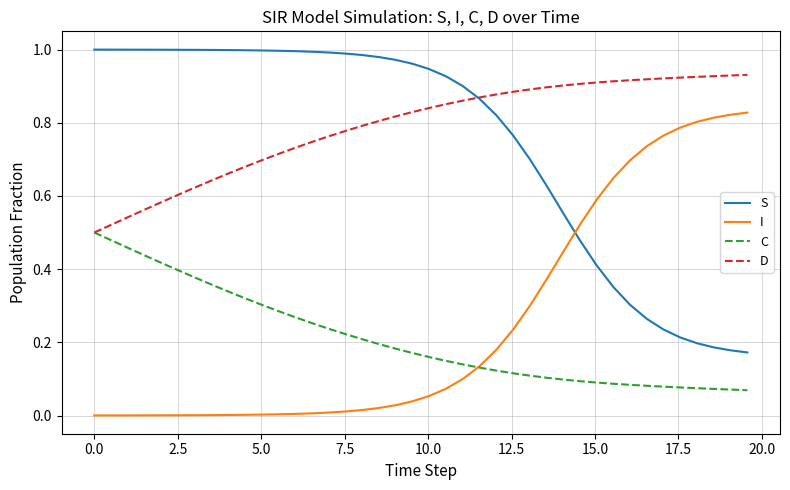

List the series in order of their peak value, highest first.

S, D, I, C